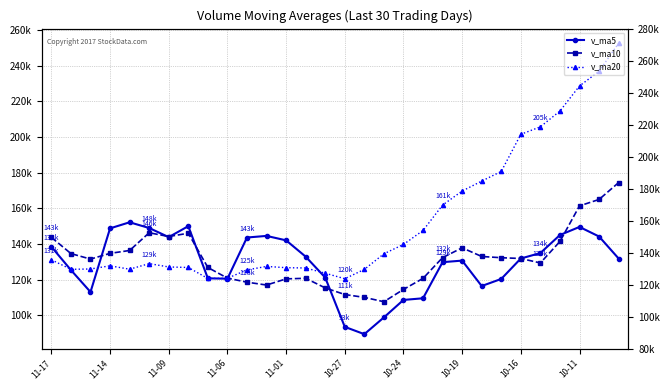

How many interior local valleys does the v_ma20 series have?

4